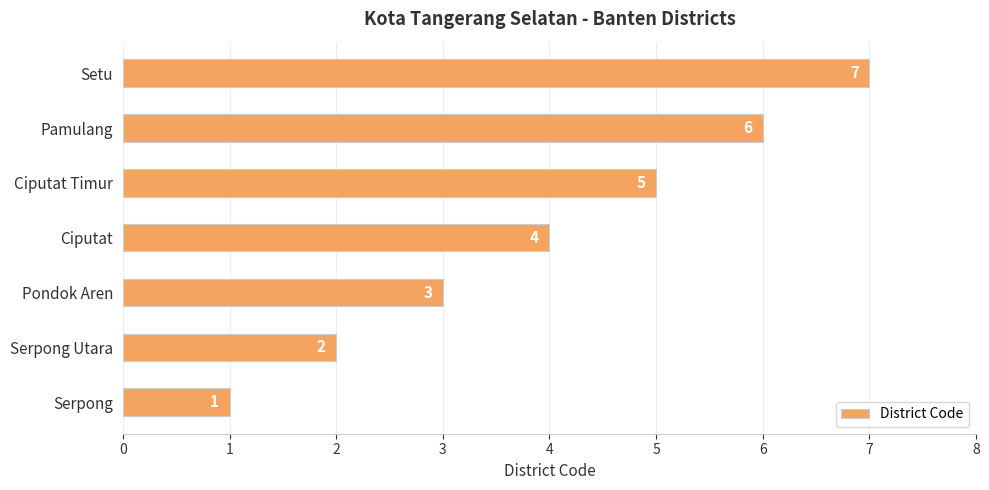

Rank the categories by value from highest to lowest.

Setu, Pamulang, Ciputat Timur, Ciputat, Pondok Aren, Serpong Utara, Serpong